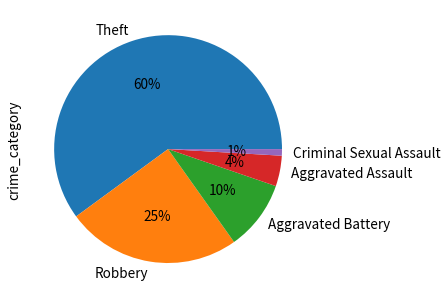

The Robbery slice represents 13% of the pie. True or false?

False